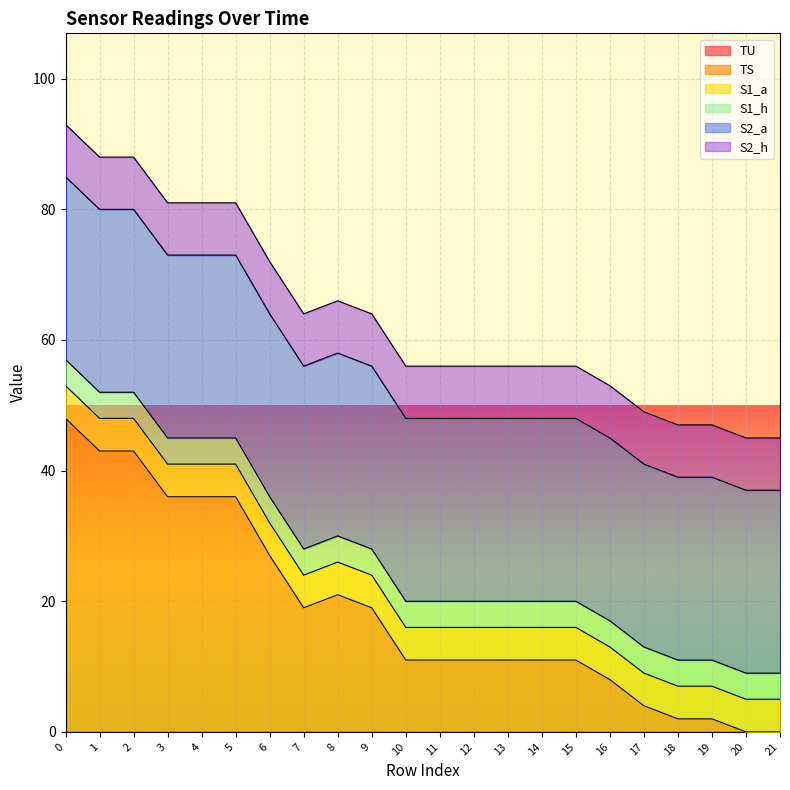

Which has a higher value, 7 or 19?

7